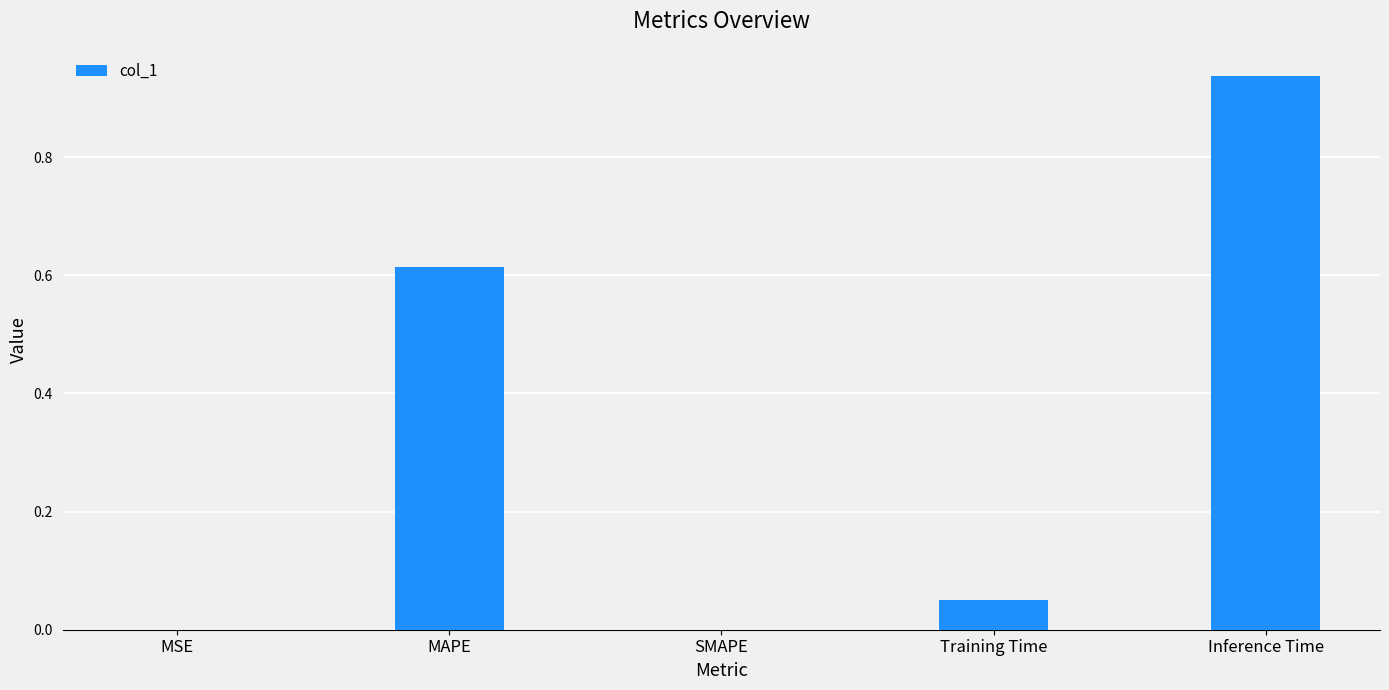

What is the sum of all values?

1.6